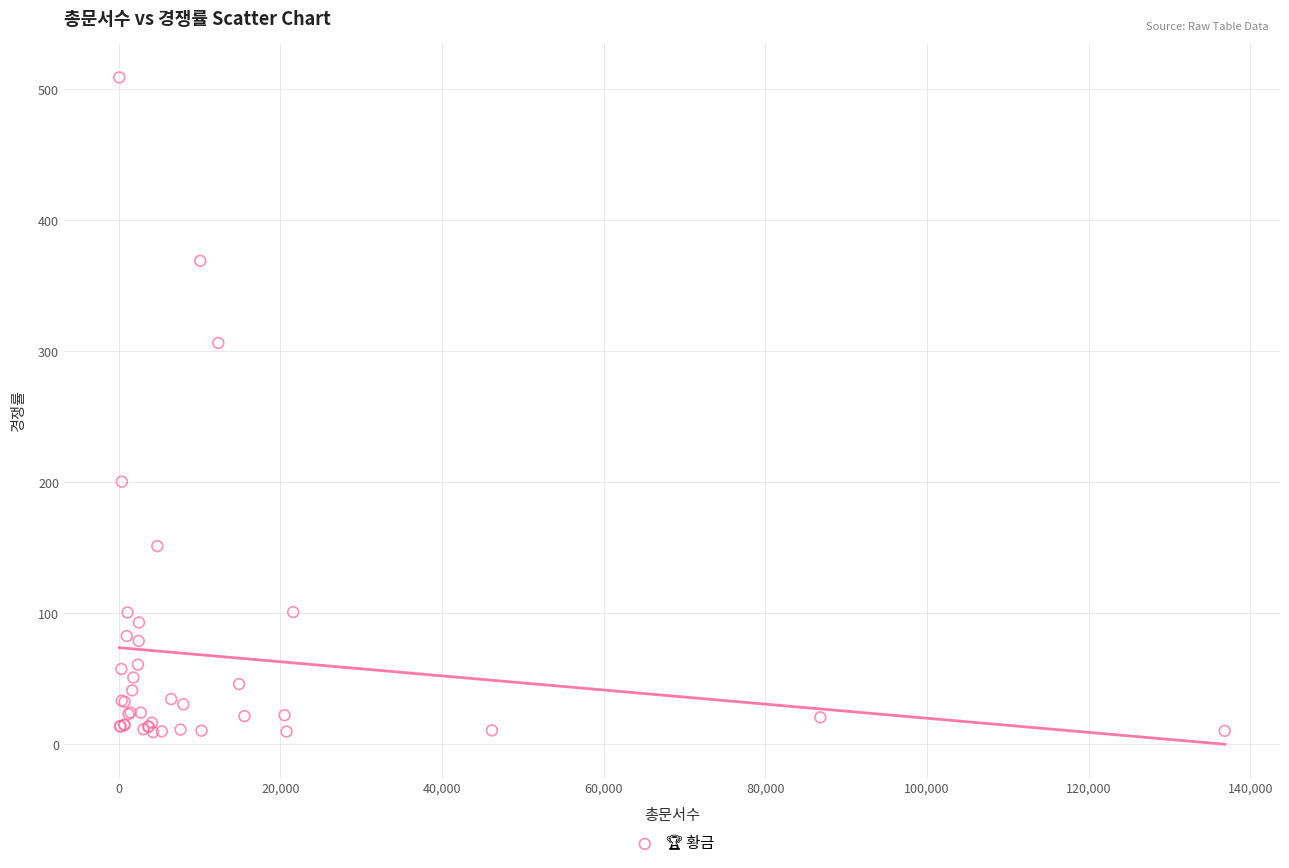

What Y value in the scatter plot is closest to 259?

306.4